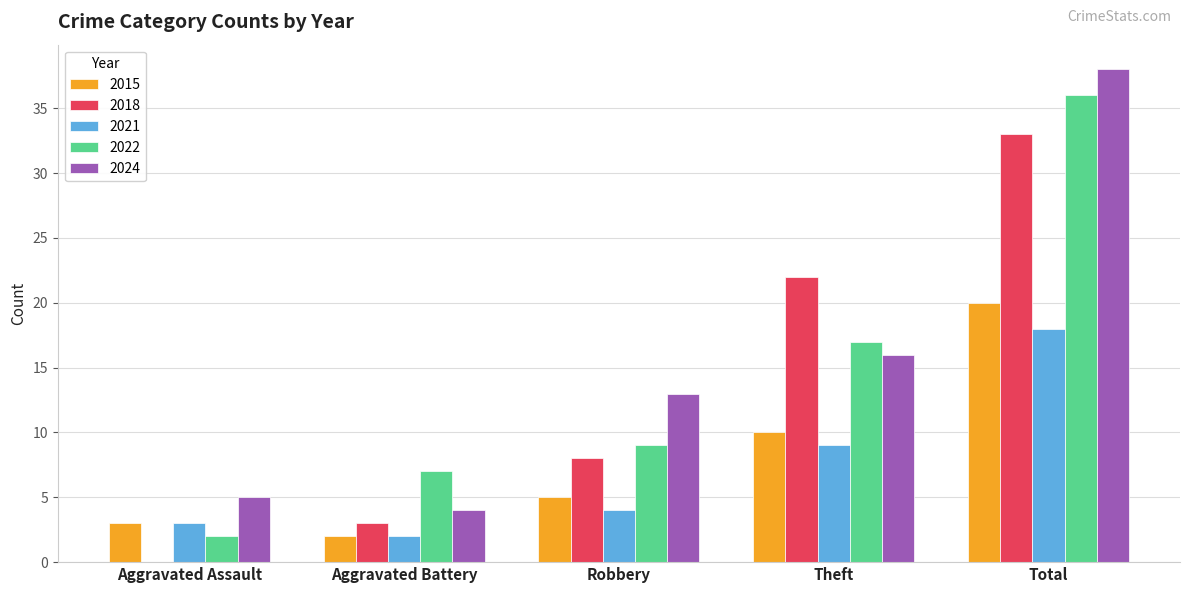

How many data points does each series have?

5